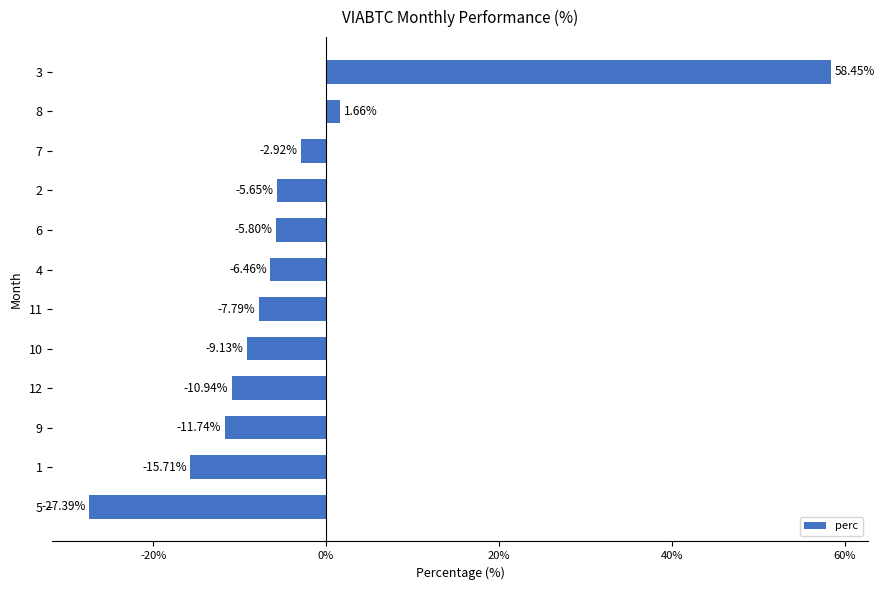

What is the change in value from 10 to 6?

+3.3